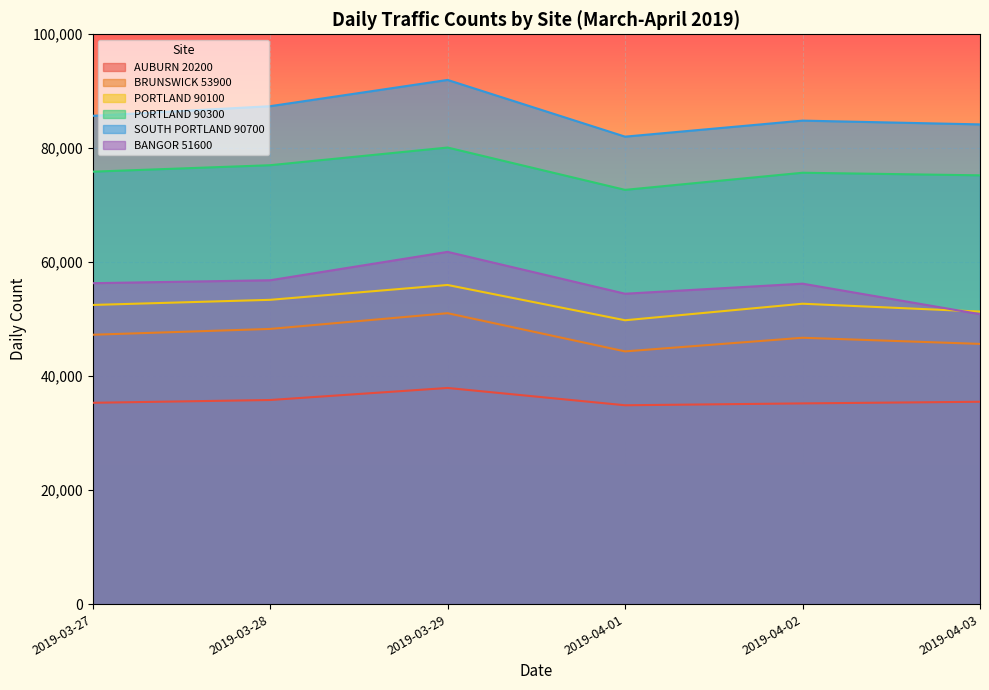

What is the difference between the highest and lowest values at 2019-04-03?

48675